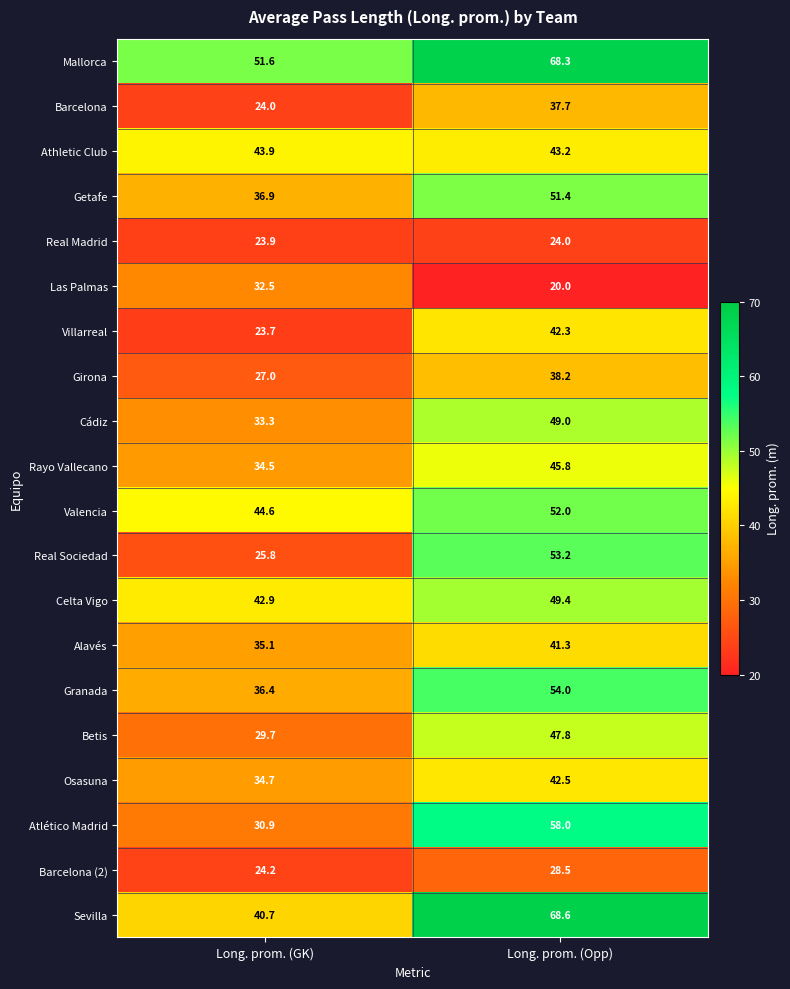

List the series in order of their peak value, lowest first.

Real Madrid, Barcelona (2), Las Palmas, Barcelona, Girona, Alavés, Villarreal, Osasuna, Athletic Club, Rayo Vallecano, Betis, Cádiz, Celta Vigo, Getafe, Valencia, Real Sociedad, Granada, Atlético Madrid, Mallorca, Sevilla